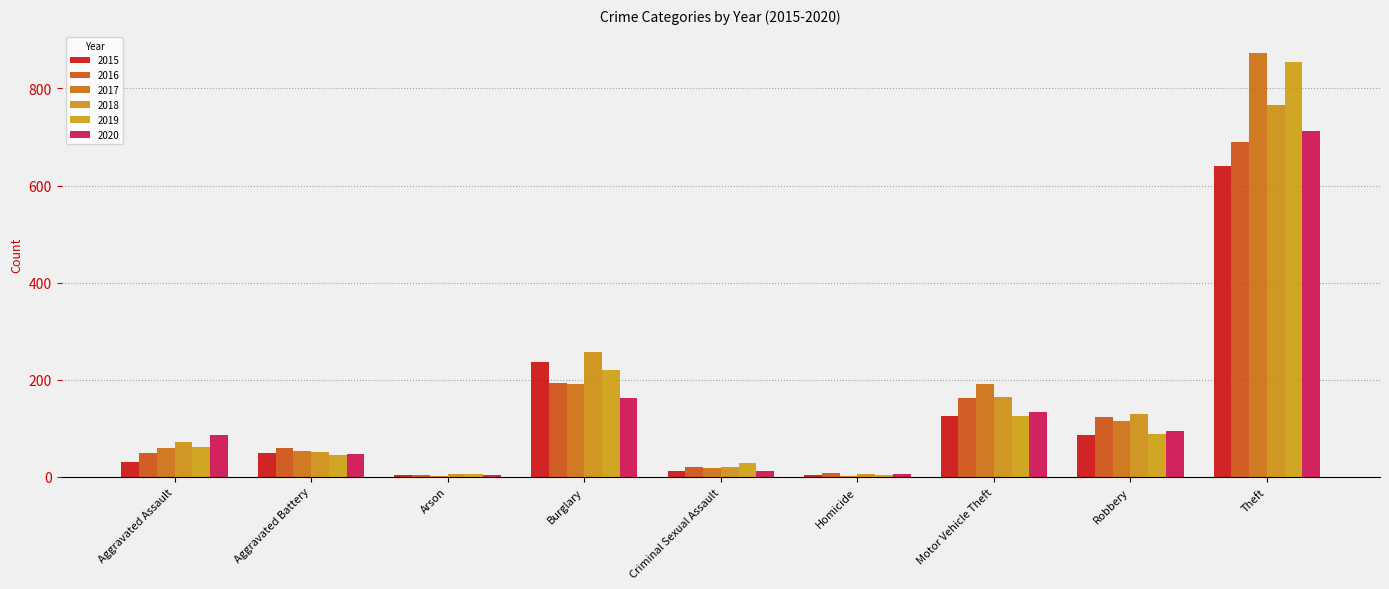

Which has a higher value, Aggravated Battery or Criminal Sexual Assault?

Aggravated Battery